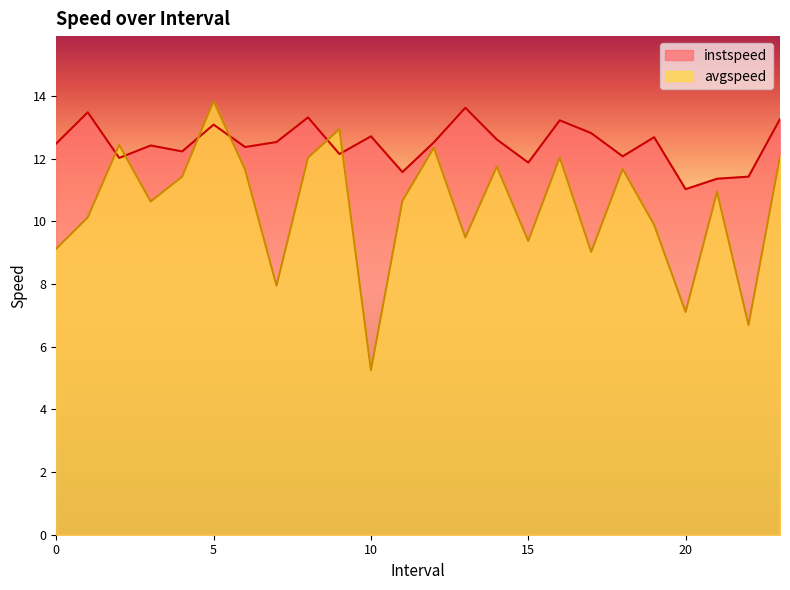

What is the greatest value displayed?

13.8